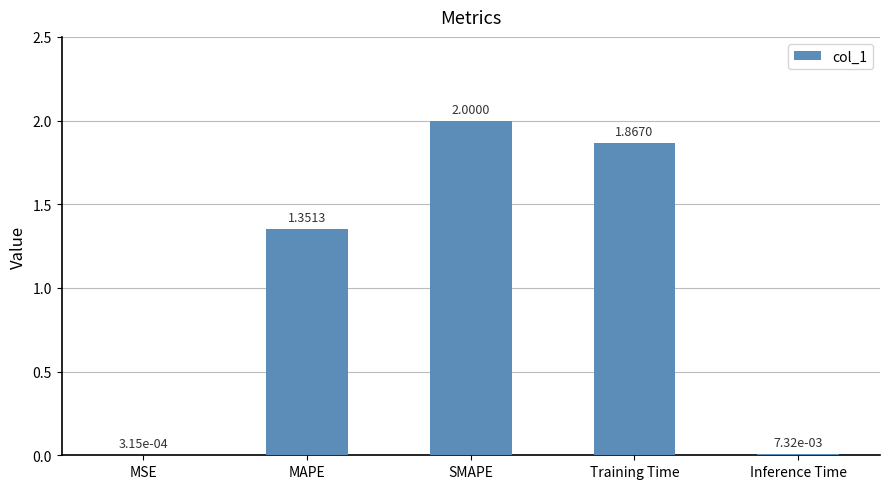

Are the bars grouped side by side (vs. stacked)?

No